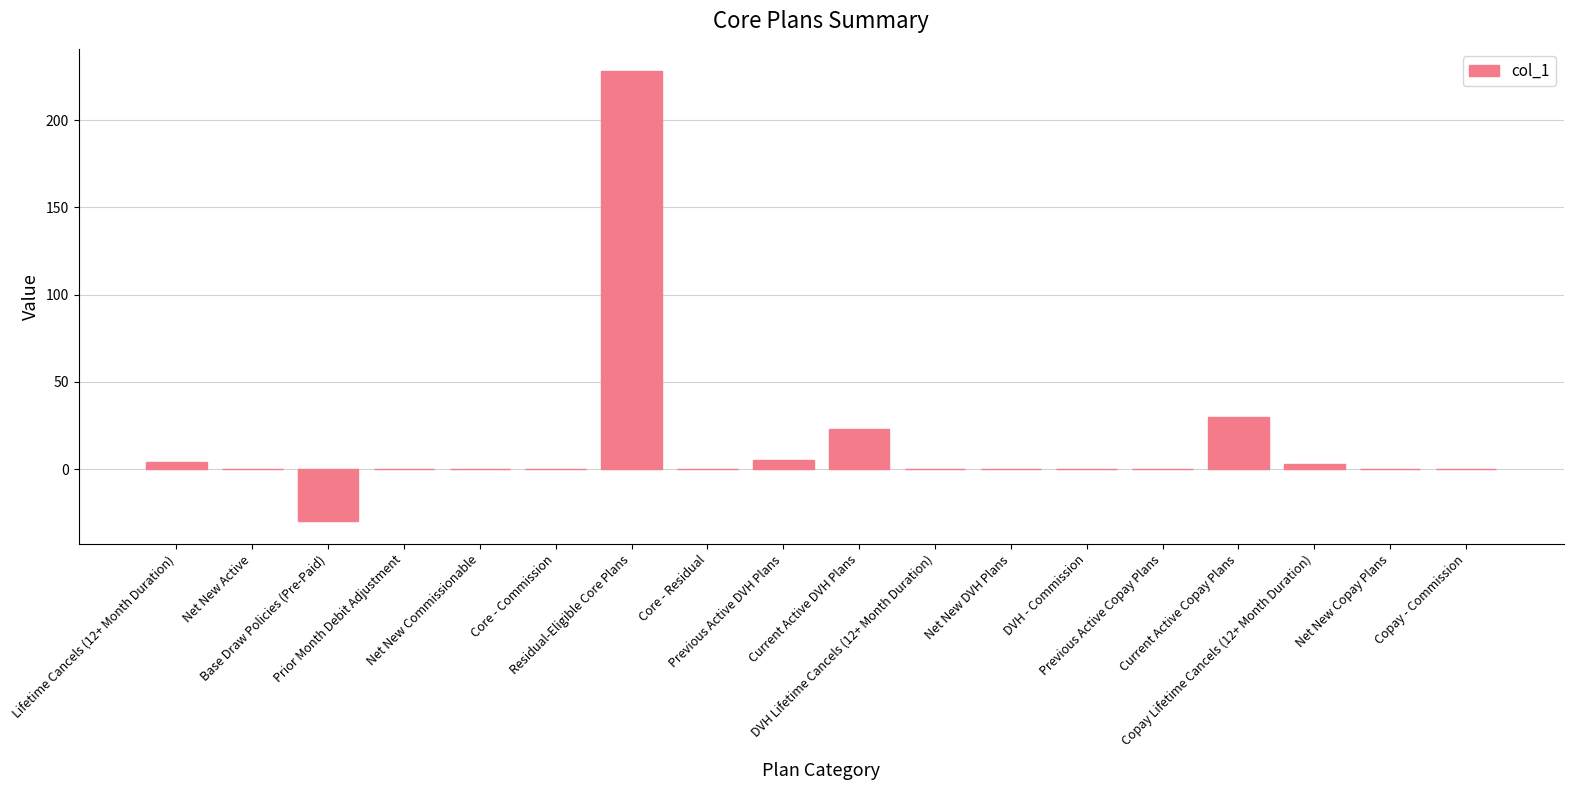

What is the maximum value shown in the chart?

228